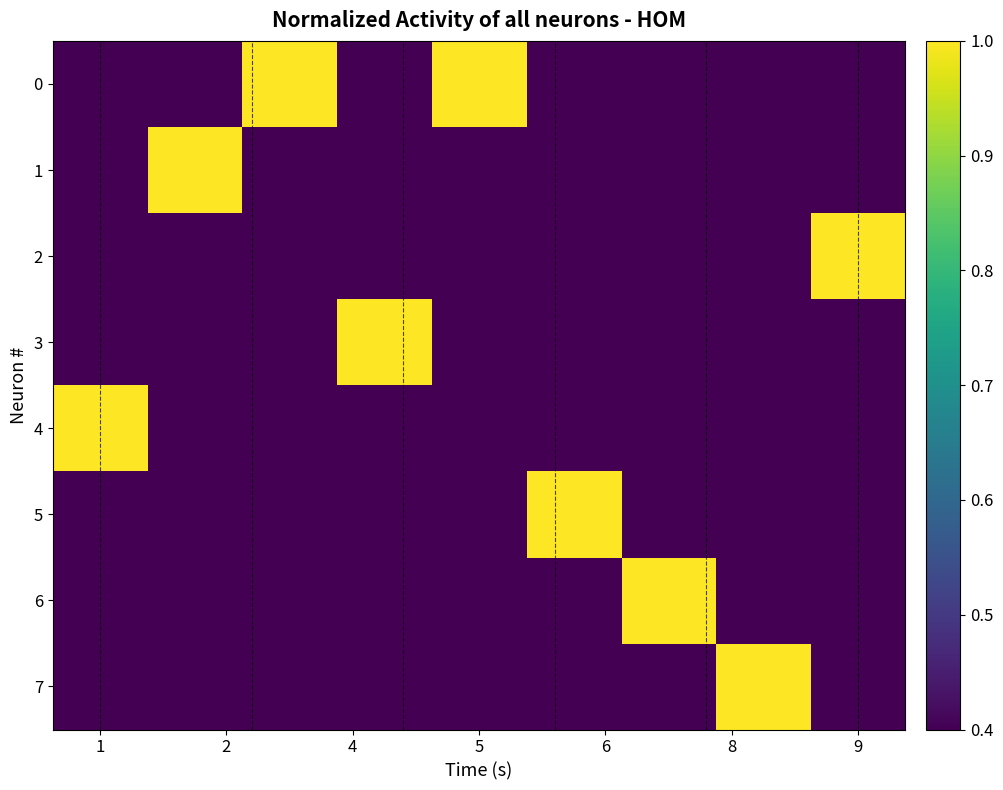

List the series in order of their peak value, highest first.

0, 1, 2, 3, 4, 5, 6, 7